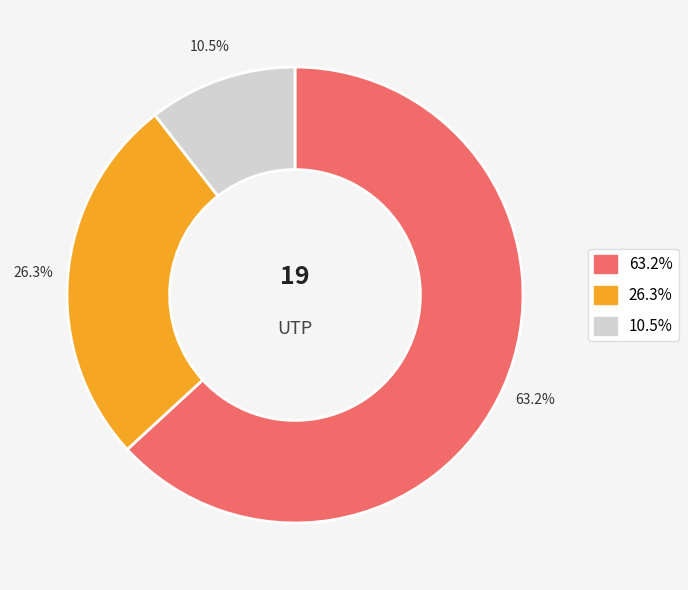

Is there a majority slice in this chart?

Yes